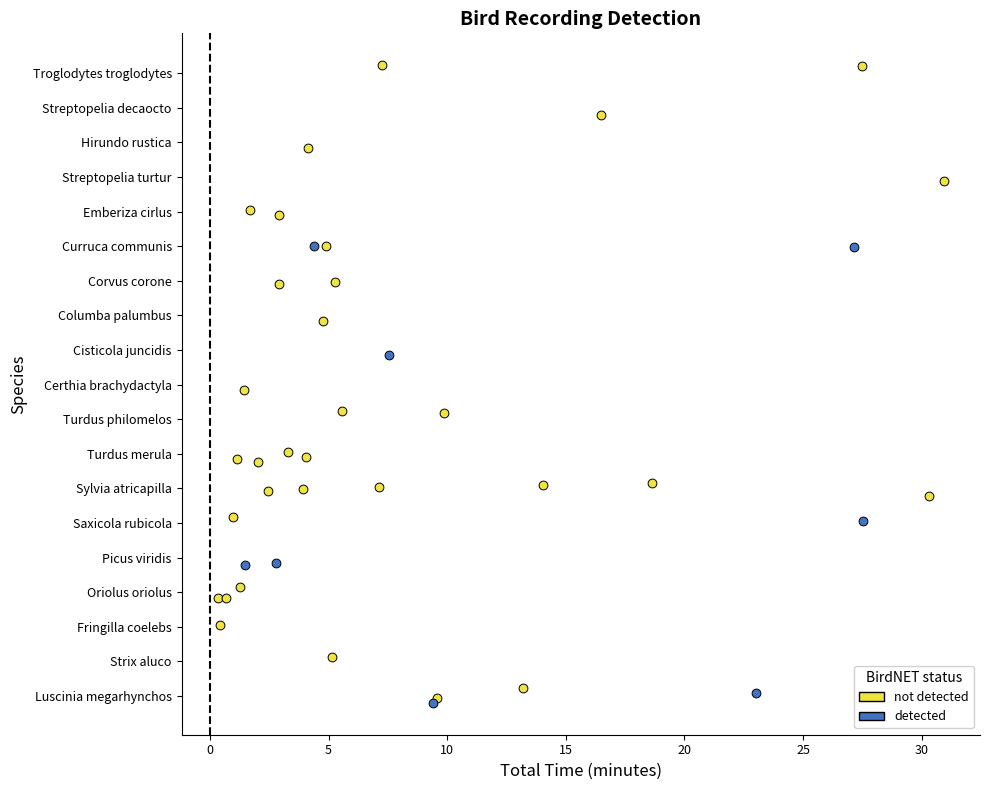

What are all the series names shown in the legend?

not detected, detected